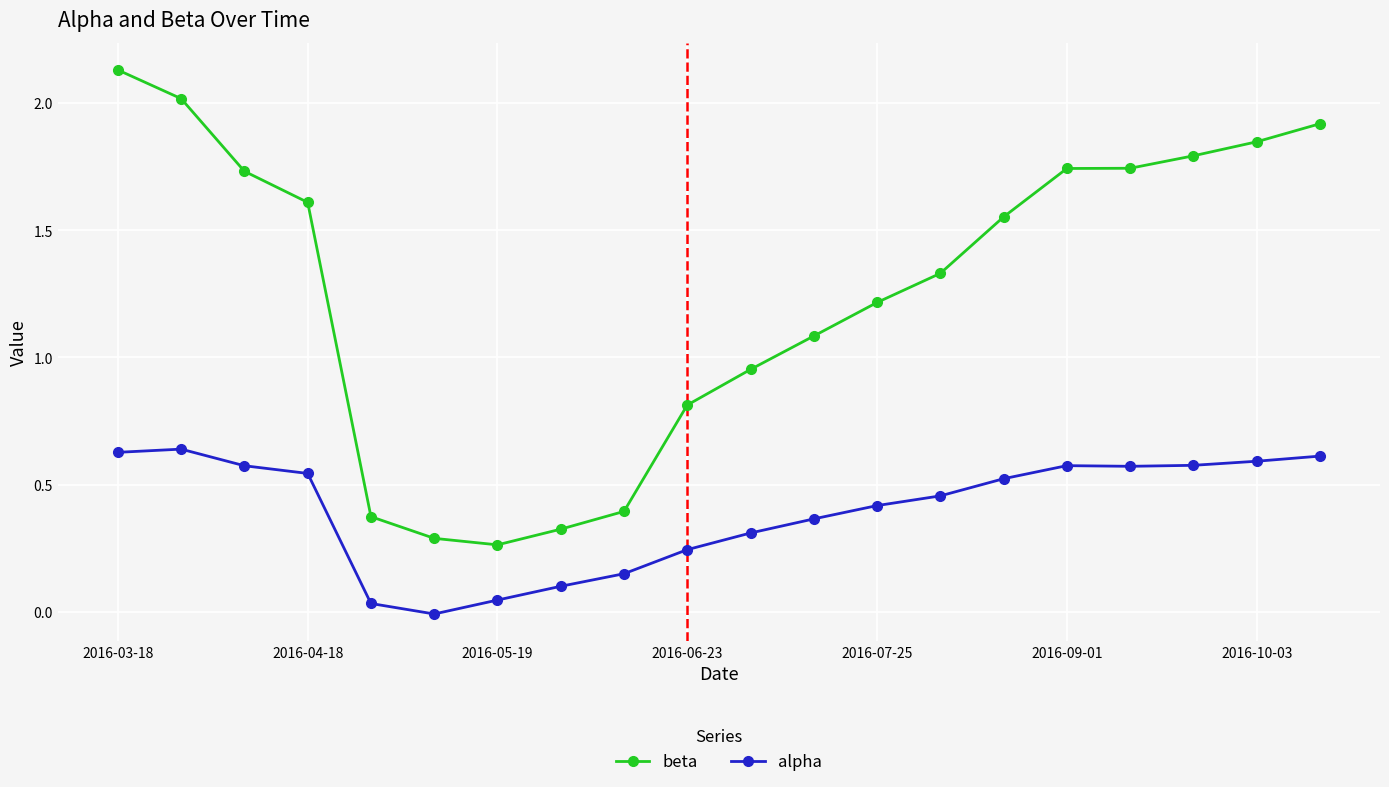

List the series in order of their overall mean, lowest first.

alpha, beta